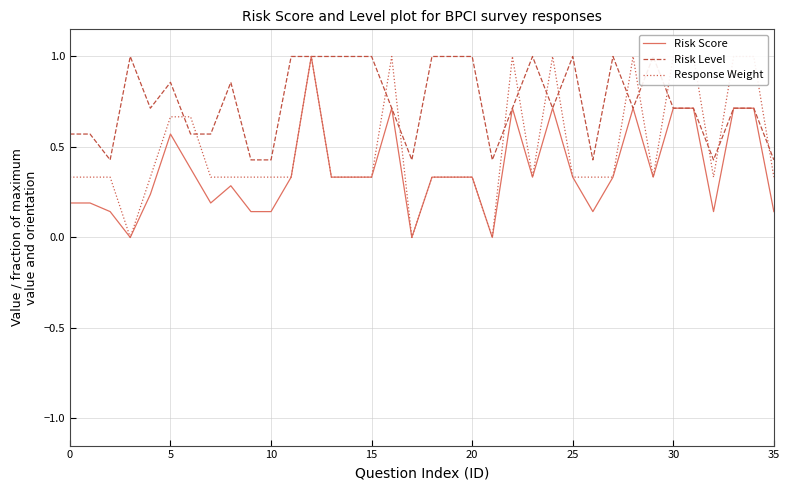

What is the maximum value for Risk Score?

1.0